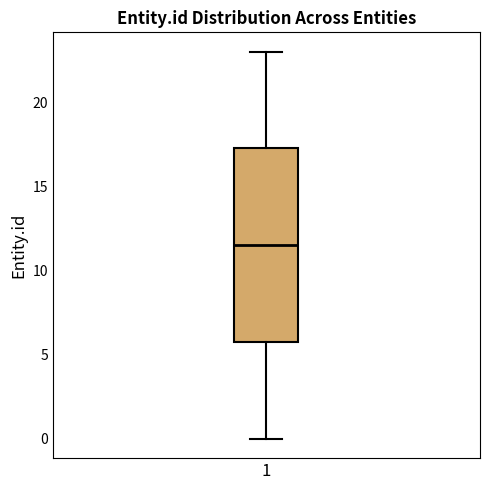

Where does the upper whisker of the box at x = 1 end on the y-axis? The values are not printed on the chart, so give them approximately, as read against the axis.

23.0